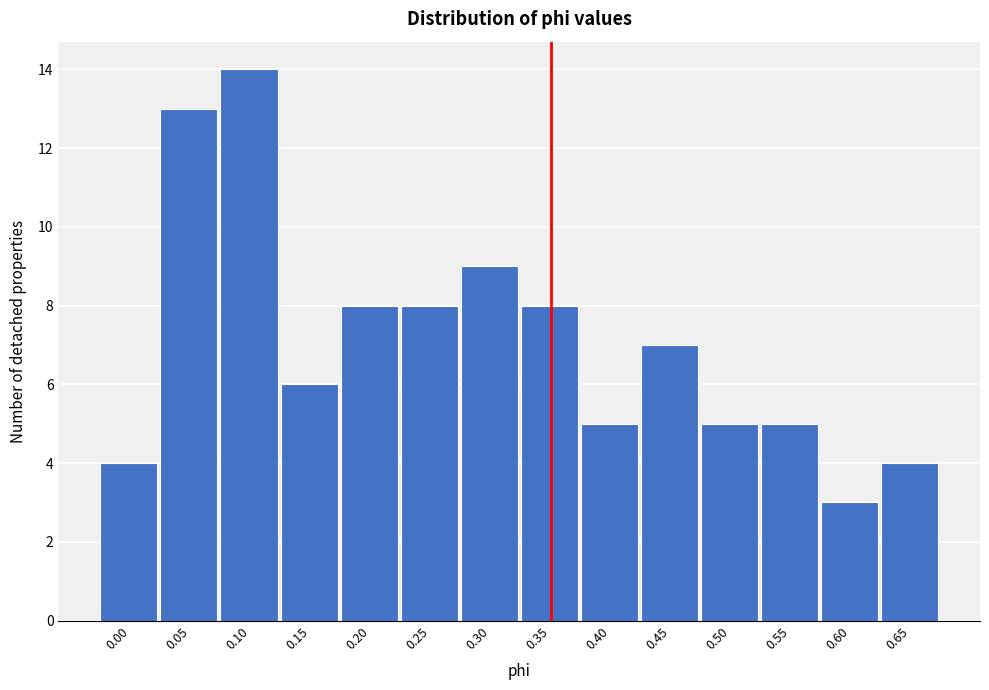

Reading left to right, extract all data points from this chart.

4	13	14	6	8	8	9	8	5	7	5	5	3	4